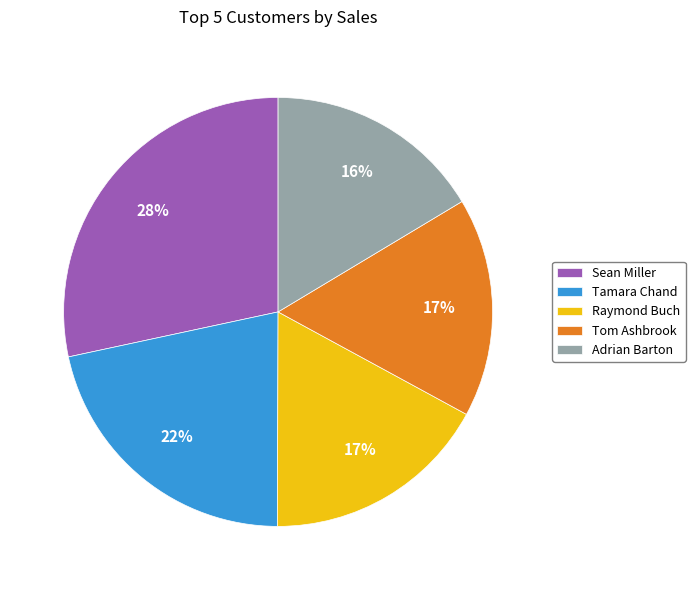

Count the number of slices in the pie.

5